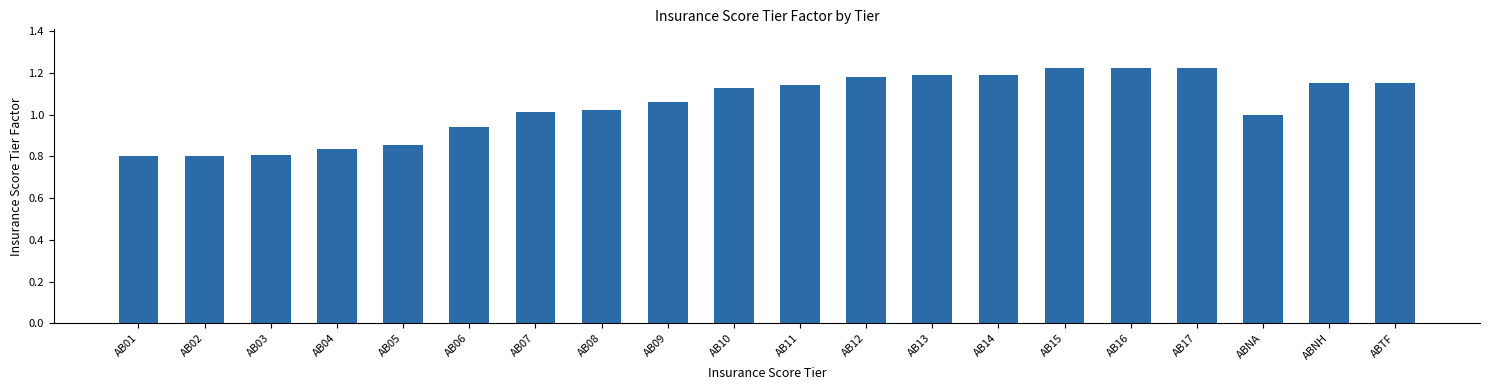

What is the difference between the maximum and minimum values?

0.4